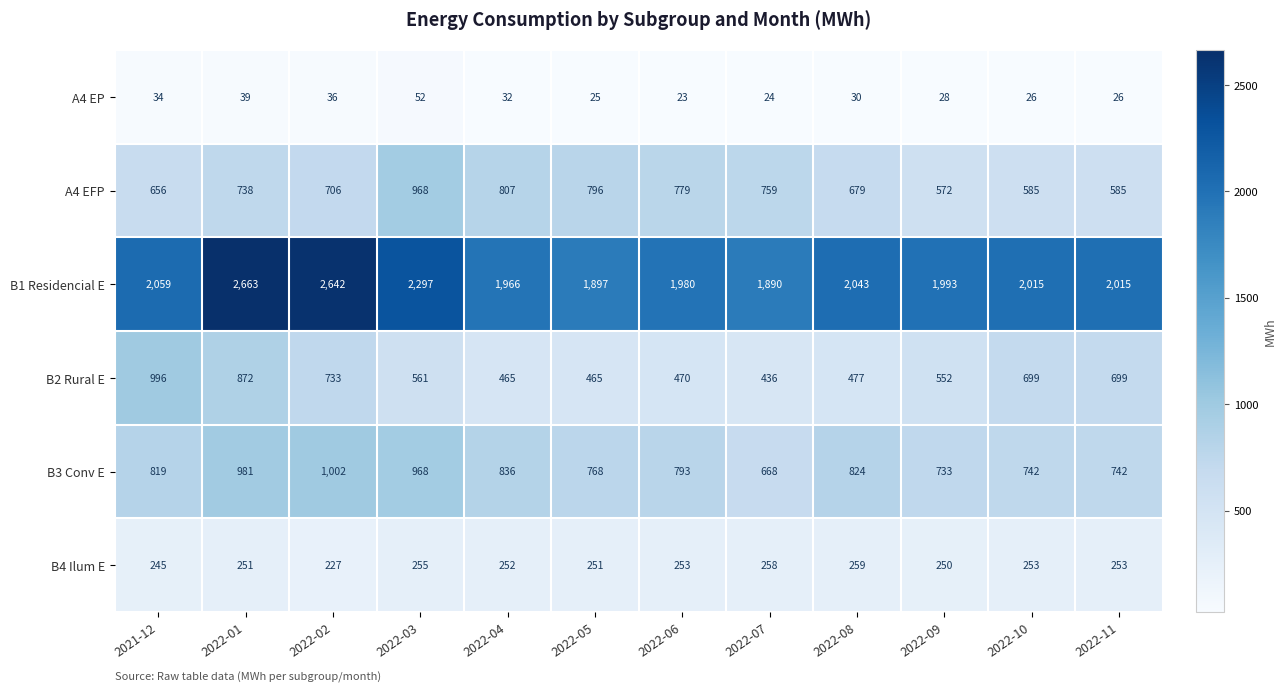

At 2022-09, list the series in order from smallest to largest.

A4 EP, B4 Ilum E, B2 Rural E, A4 EFP, B3 Conv E, B1 Residencial E